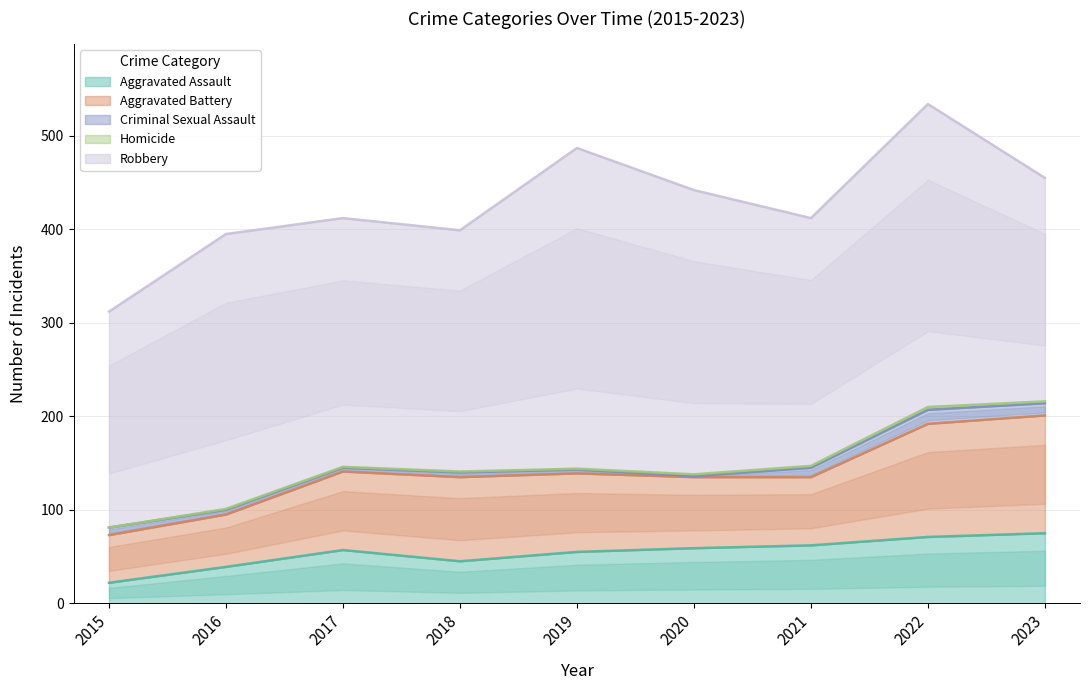

What is the lowest value of the Robbery series?

231